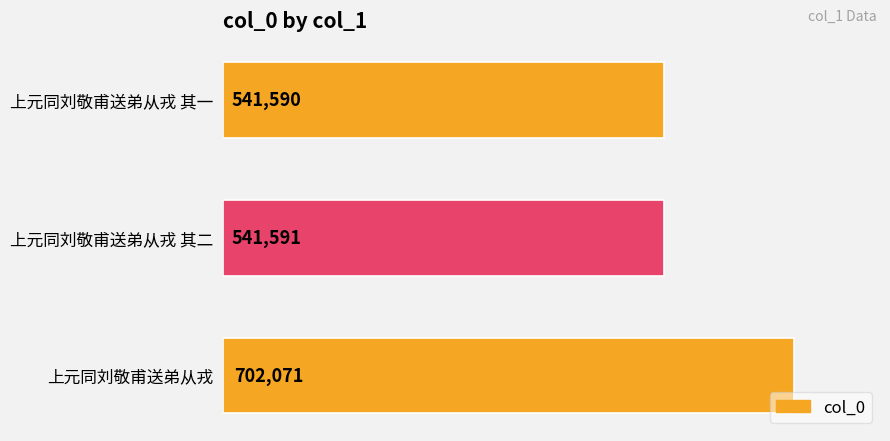

Are the bars horizontal?

Yes